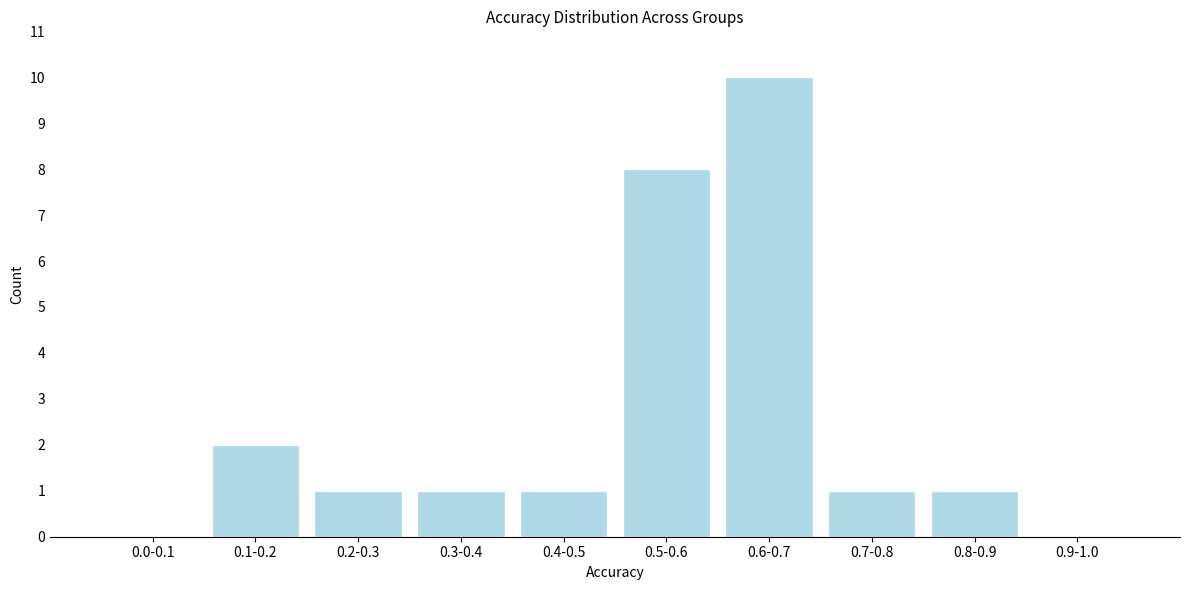

Reading left to right, transcribe all the data shown in this chart.

0.0-0.1=0	0.1-0.2=2	0.2-0.3=1	0.3-0.4=1	0.4-0.5=1	0.5-0.6=8	0.6-0.7=10	0.7-0.8=1	0.8-0.9=1	0.9-1.0=0